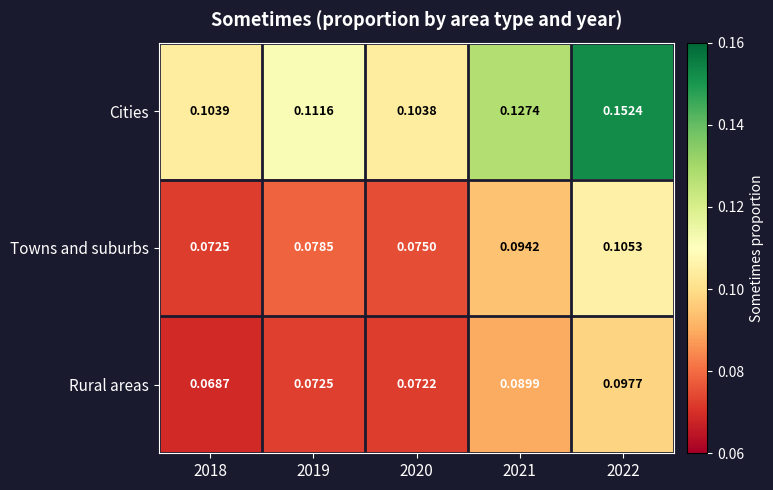

Is the value of Towns and suburbs at 2018 greater than the value of Cities at 2019?

No